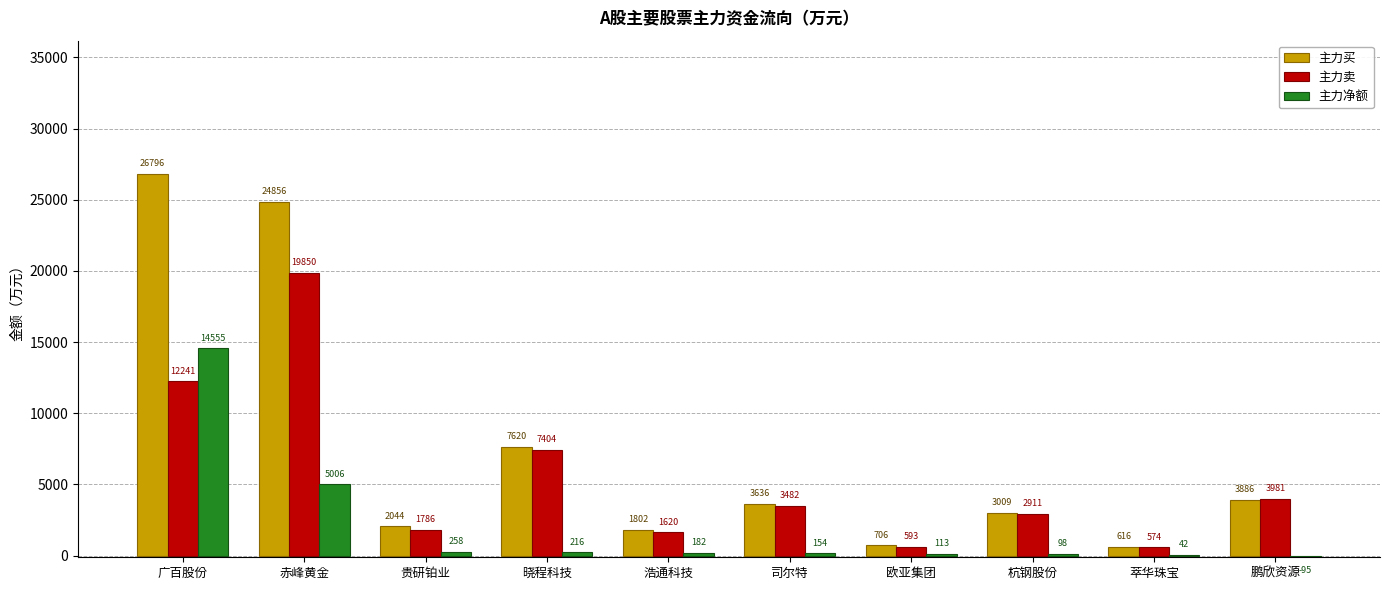

At which label is 主力净额 closest to 7230?

赤峰黄金